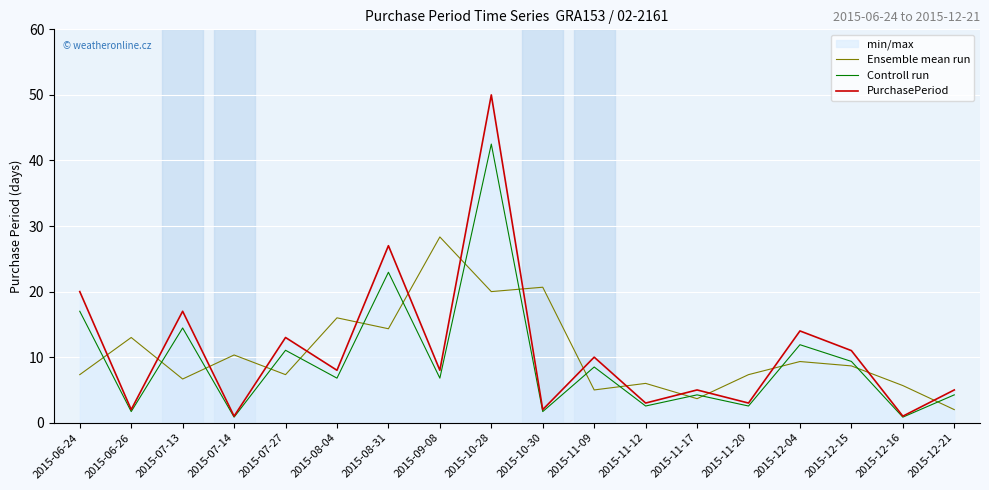

Which has a higher value, 2015-10-30 or 2015-07-14?

2015-10-30